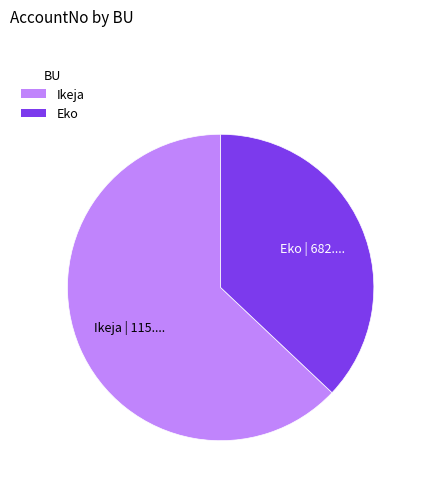

Does any single category account for the majority?

Yes